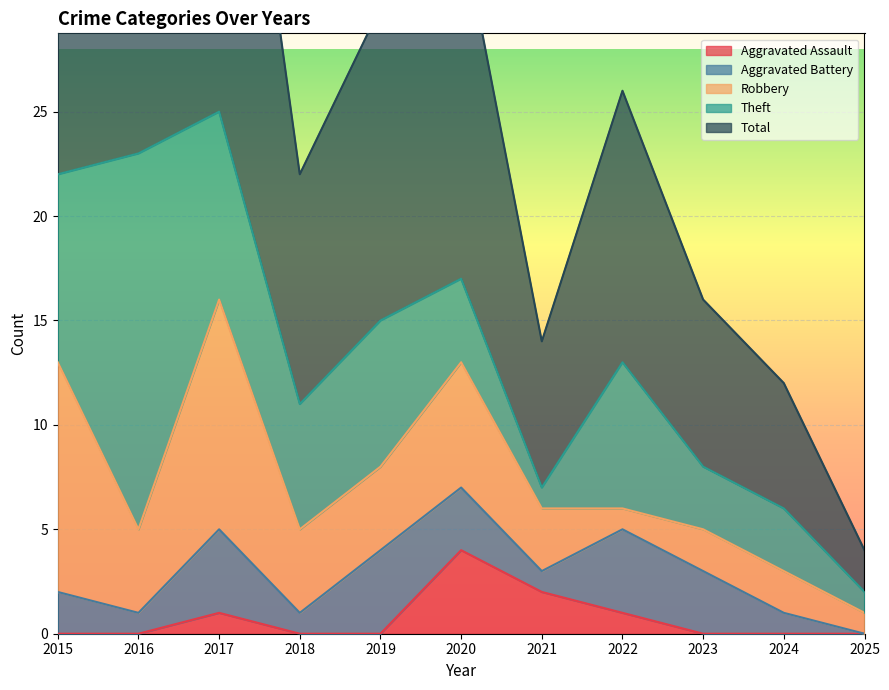

Which series has the largest range (max minus min)?

Total